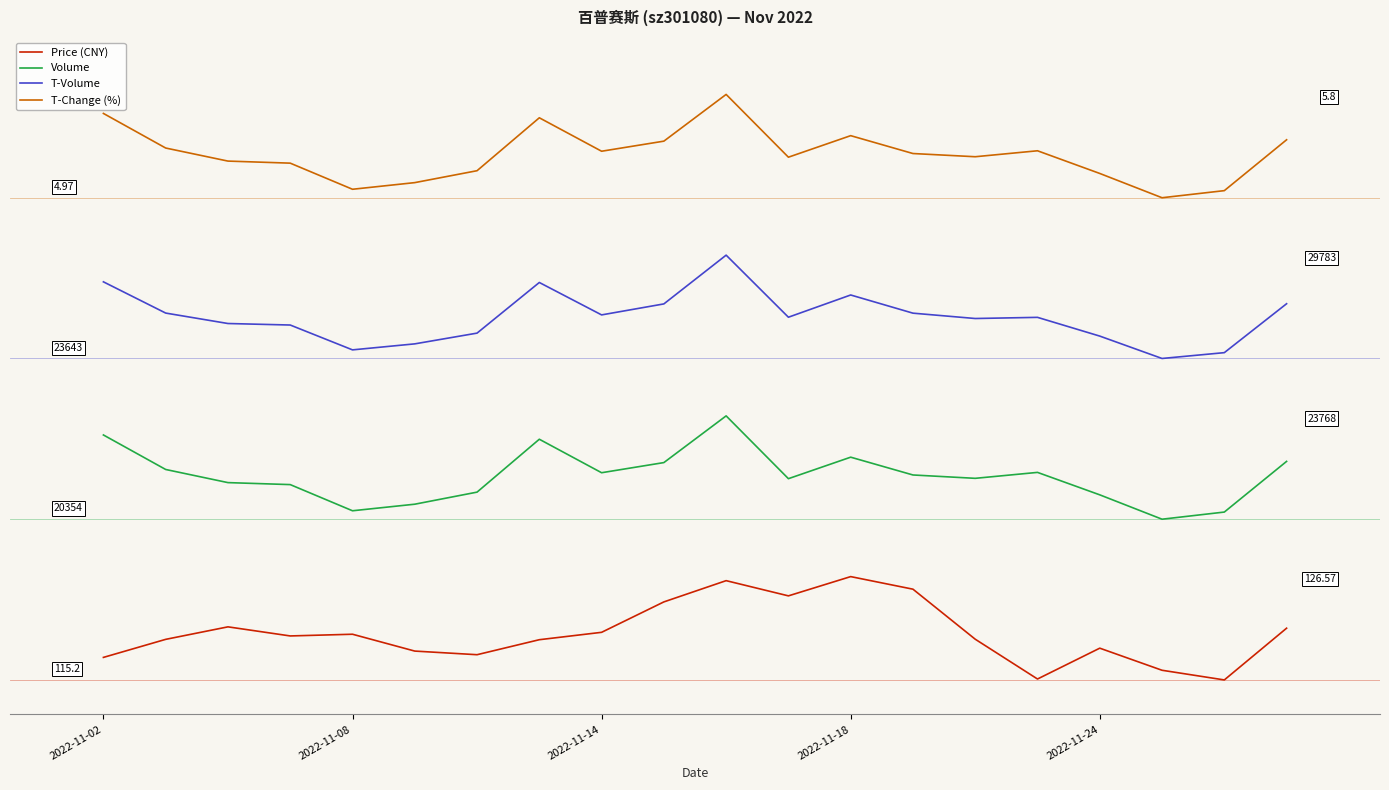

What are all the series names shown in the legend?

Price (CNY), Volume, T-Volume, T-Change (%)